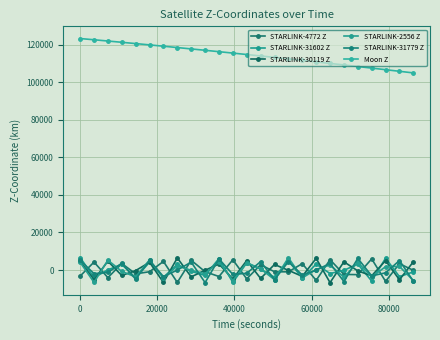

What is the greatest value displayed?

123319.0